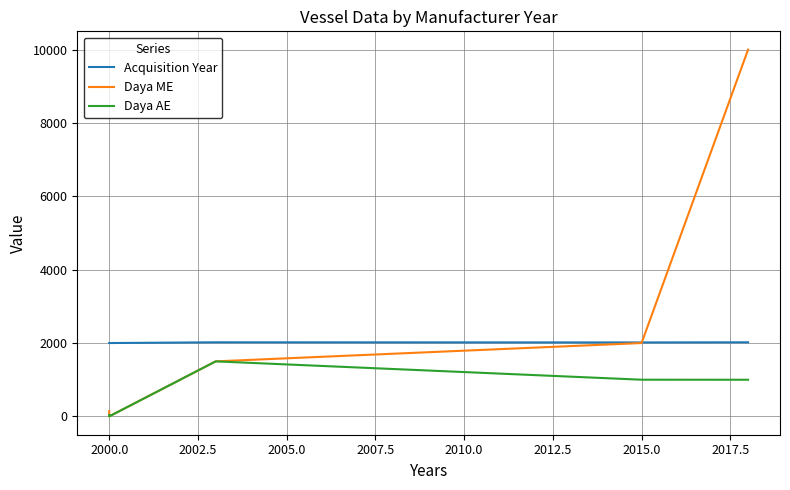

What is the total value across all series at 2015.0?

5016